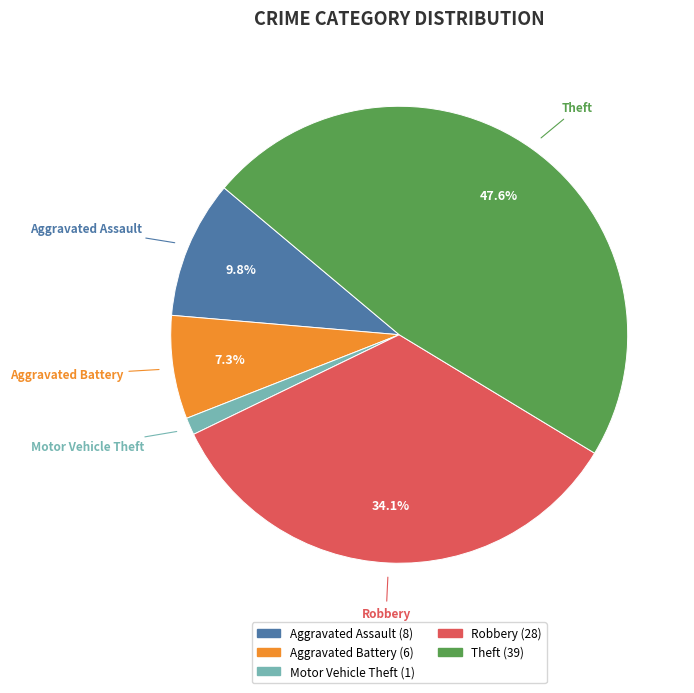

Does any single category account for the majority?

No